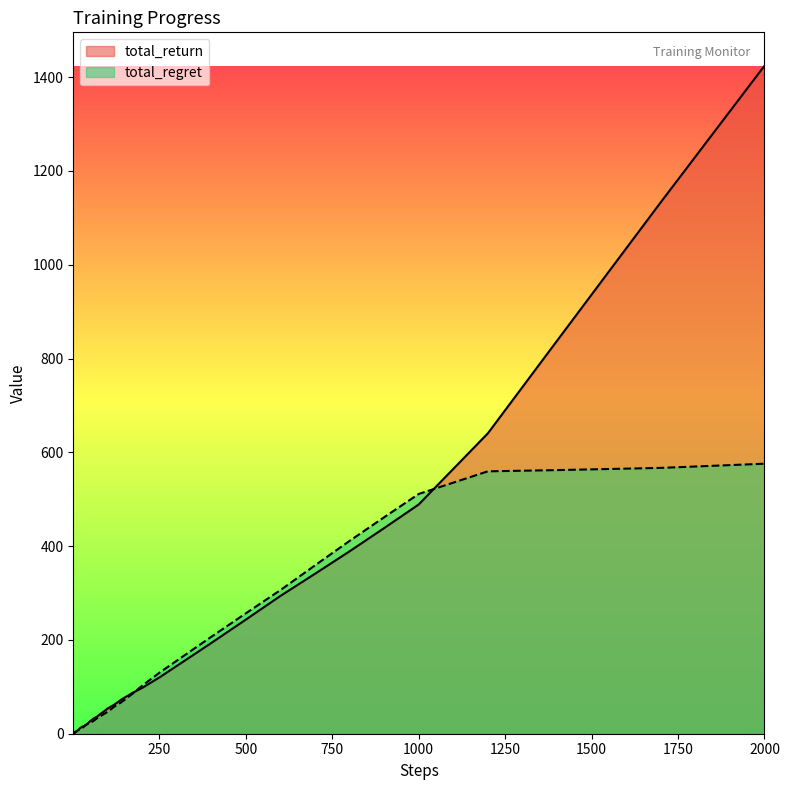

List the series in order of their peak value, highest first.

total_return, total_regret